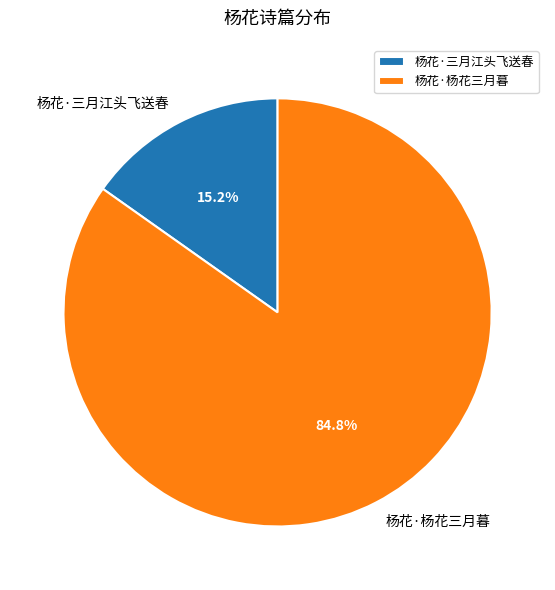

What percentage is NOT represented by 杨花·三月江头飞送春?

84.8%